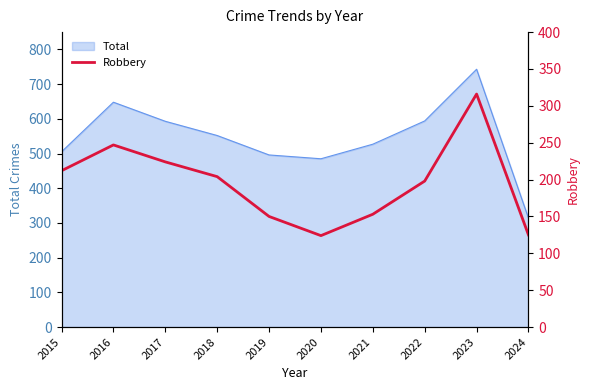

How many data points are above 204?

4